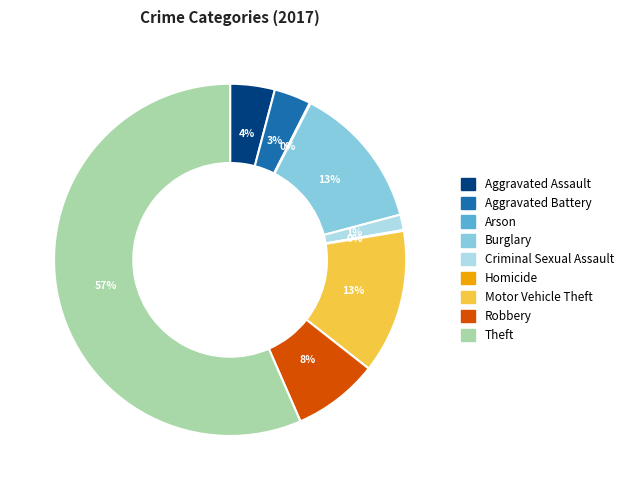

Which category has the biggest portion of the pie?

Theft